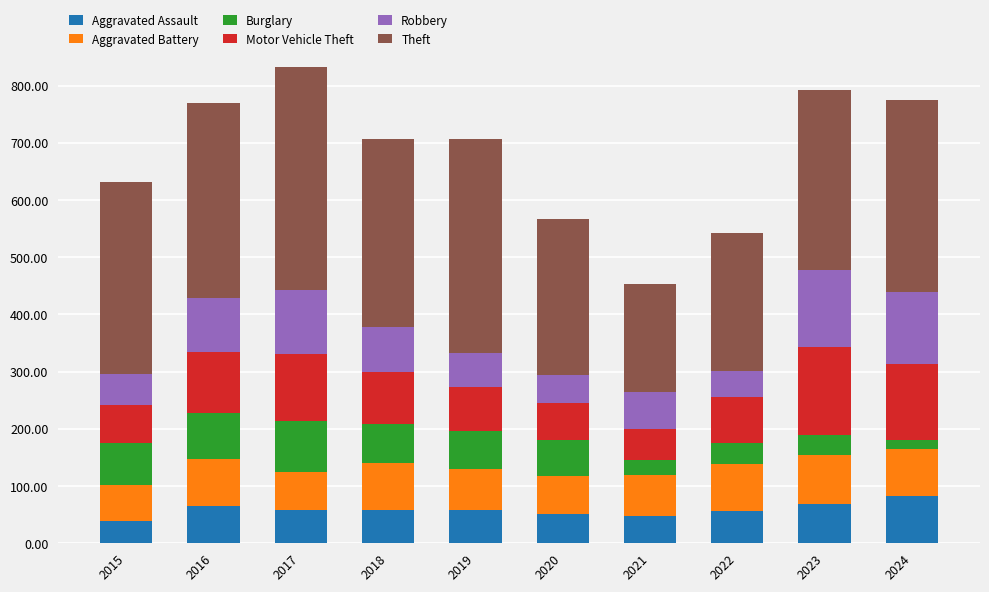

What is the difference between the maximum and minimum values in the Aggravated Assault series?

44